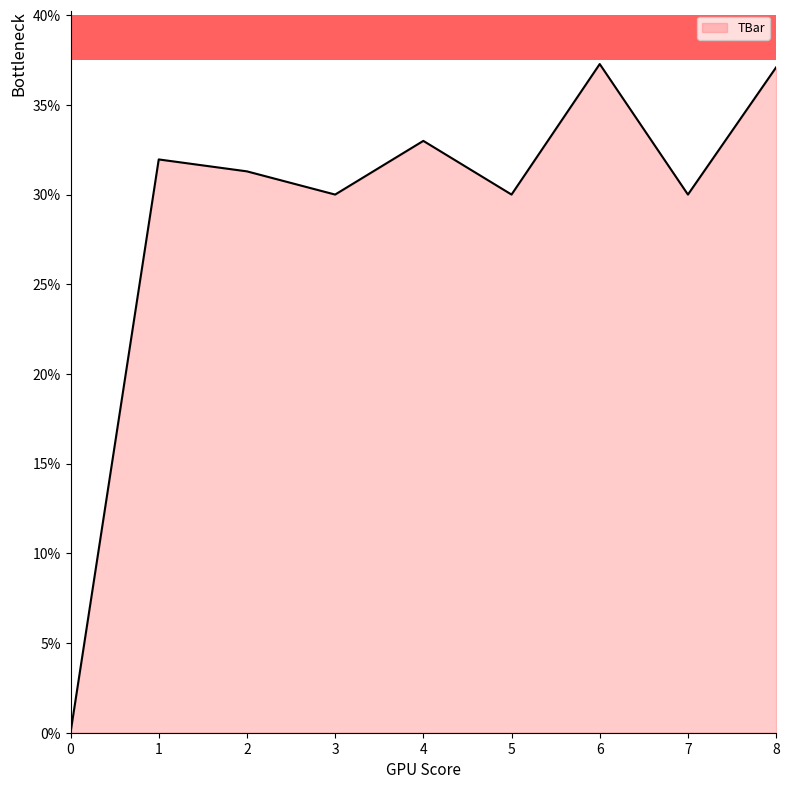

True or false: the data shows 47.3 at 5.

False